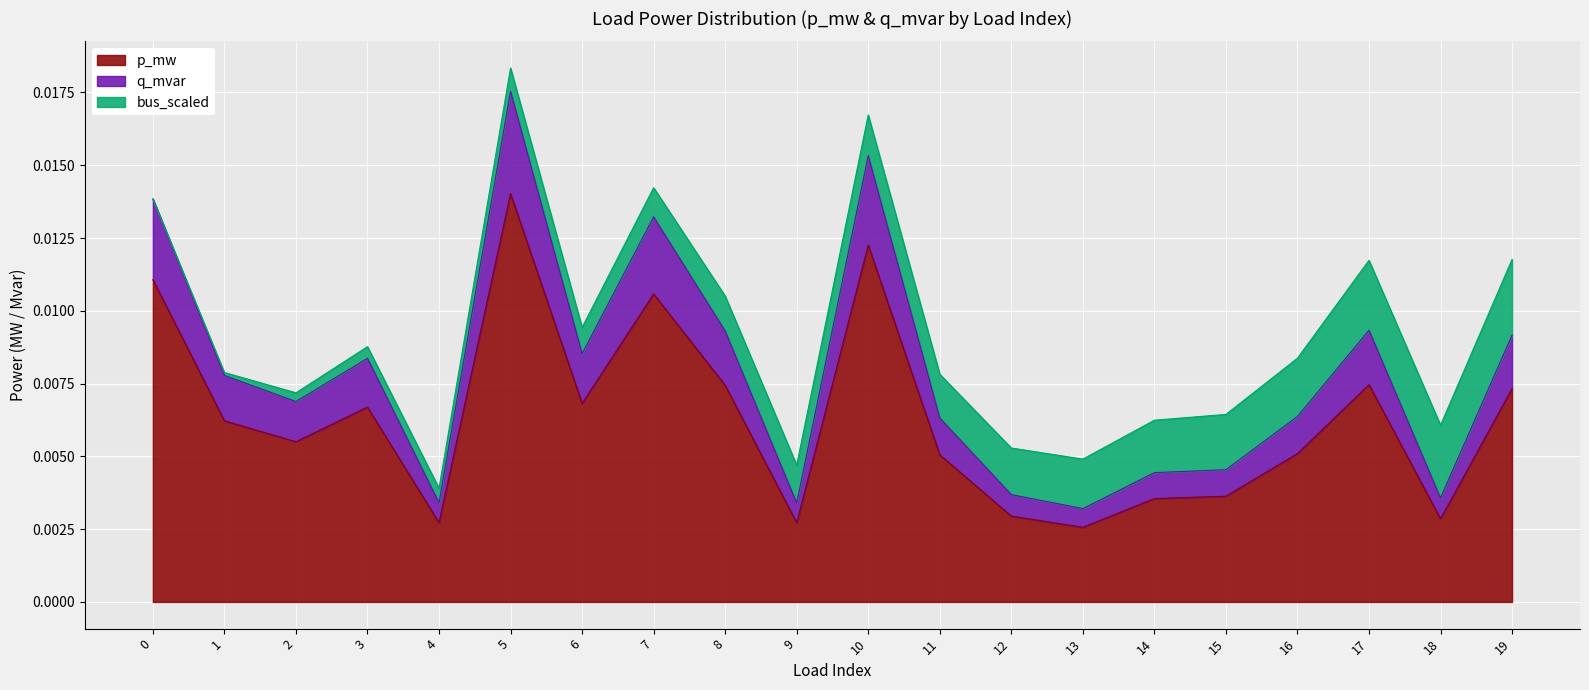

How many interior local valleys does the p_mw series have?

6